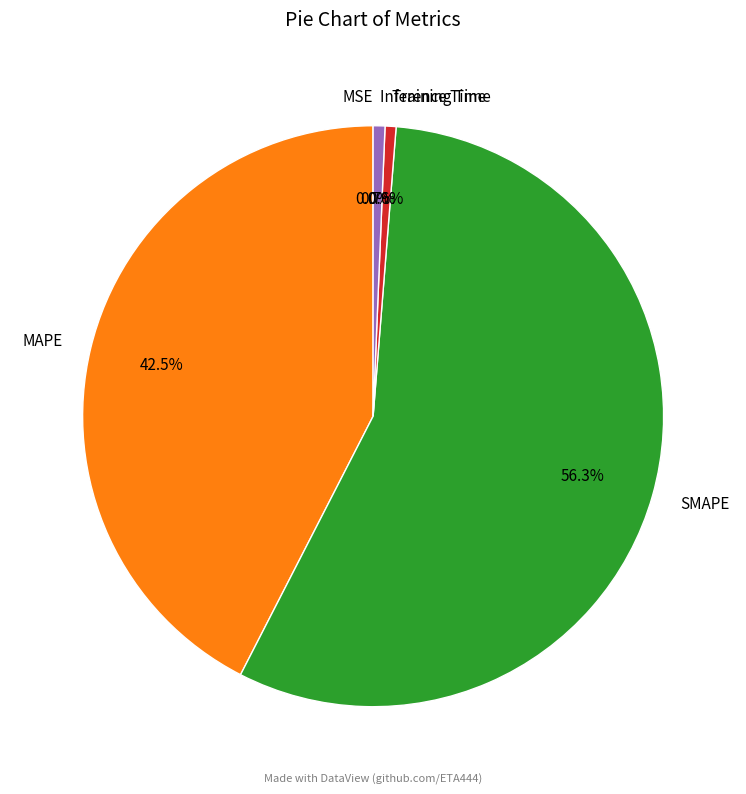

Is it true that MAPE is 30% of the pie?

False